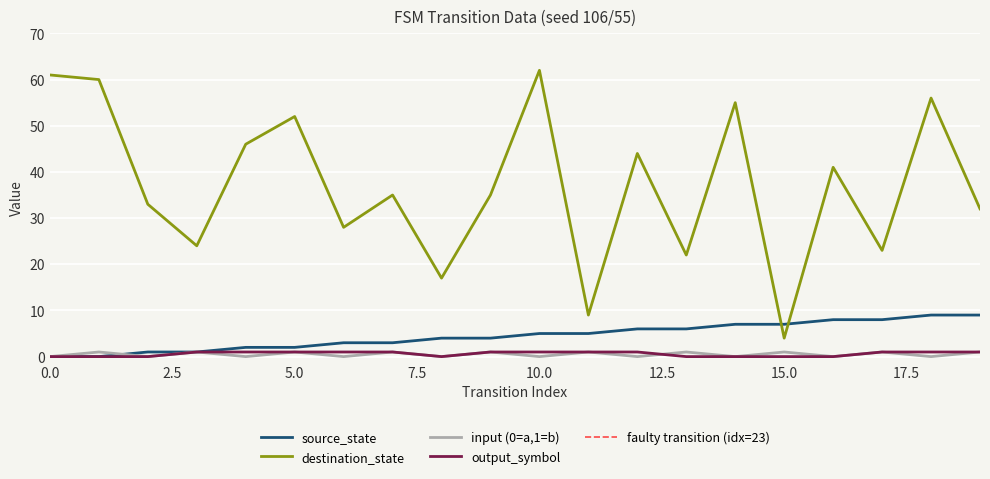

Is it true that source_state equals 11 at 15.0?

False